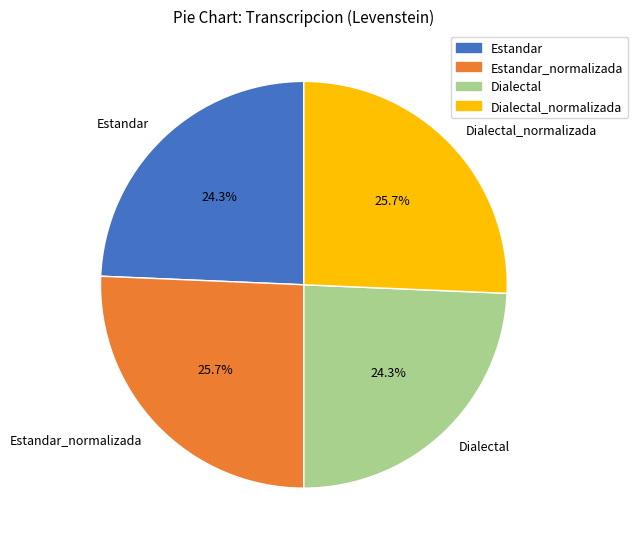

To the nearest percent, what percentage of the pie is Estandar?

24%